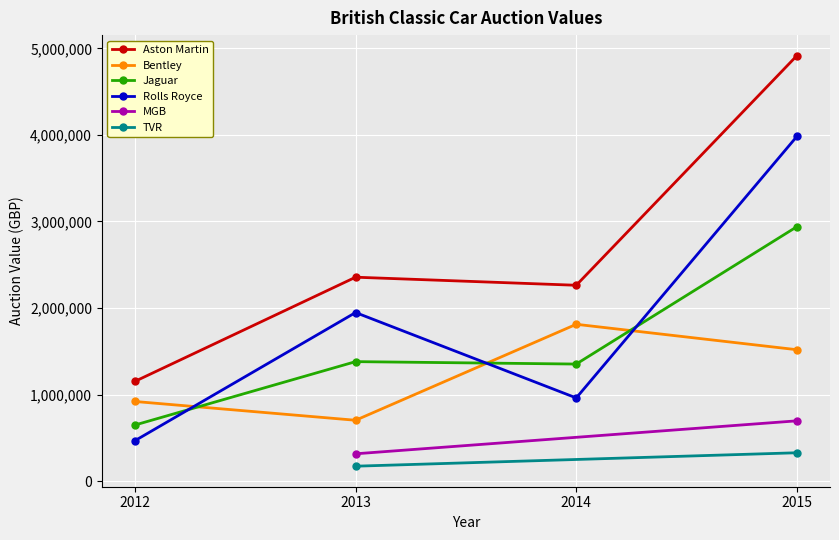

At which category is the sum across all series the highest?

2015